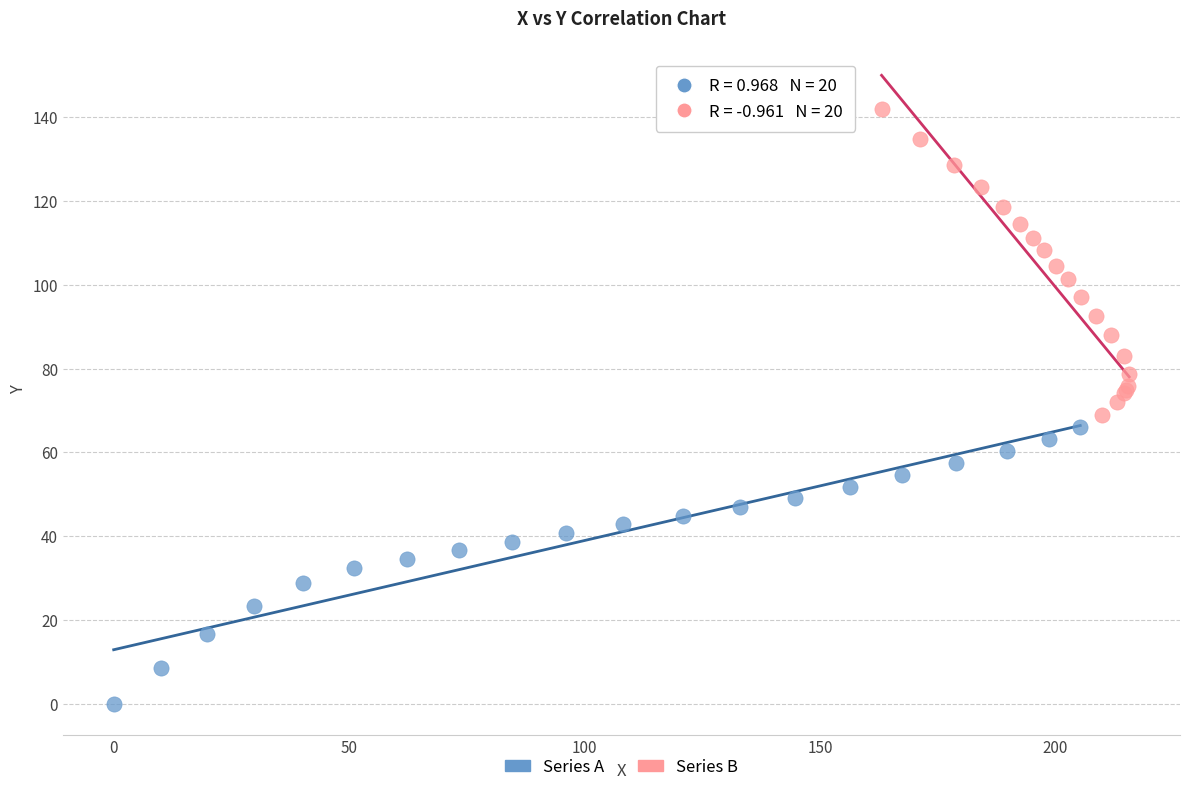

Which series reaches the minimum Y coordinate?

Series A